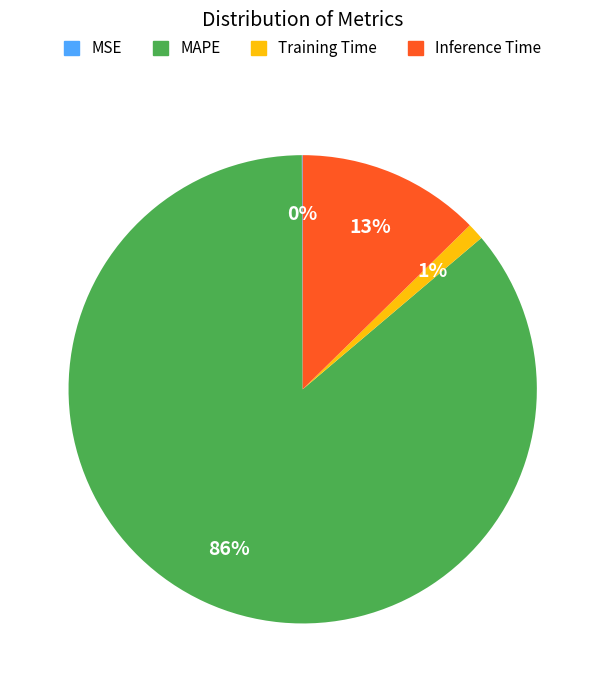

The Training Time slice represents 1% of the pie. True or false?

True